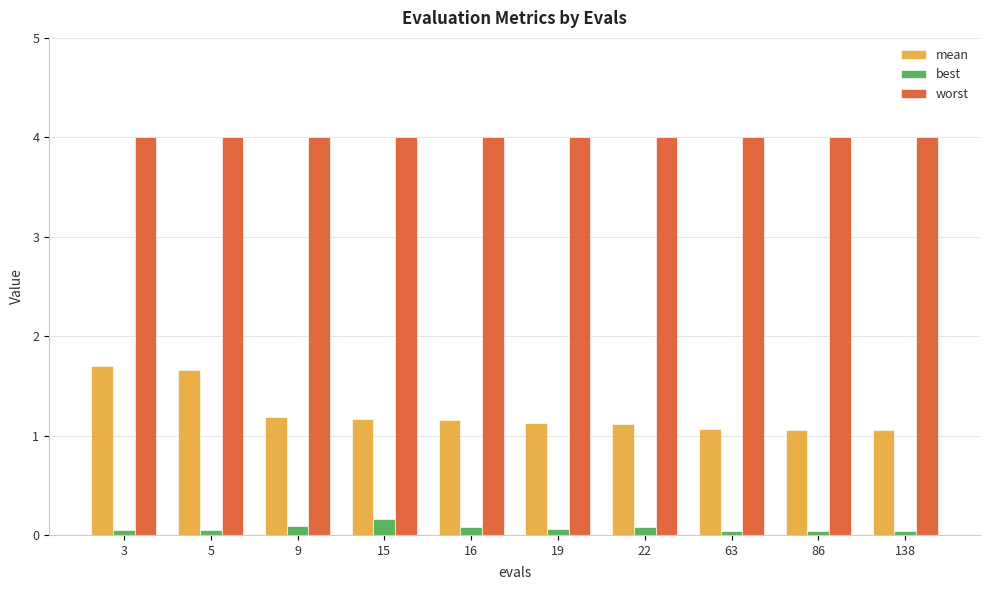

Which series has the widest spread of values?

mean